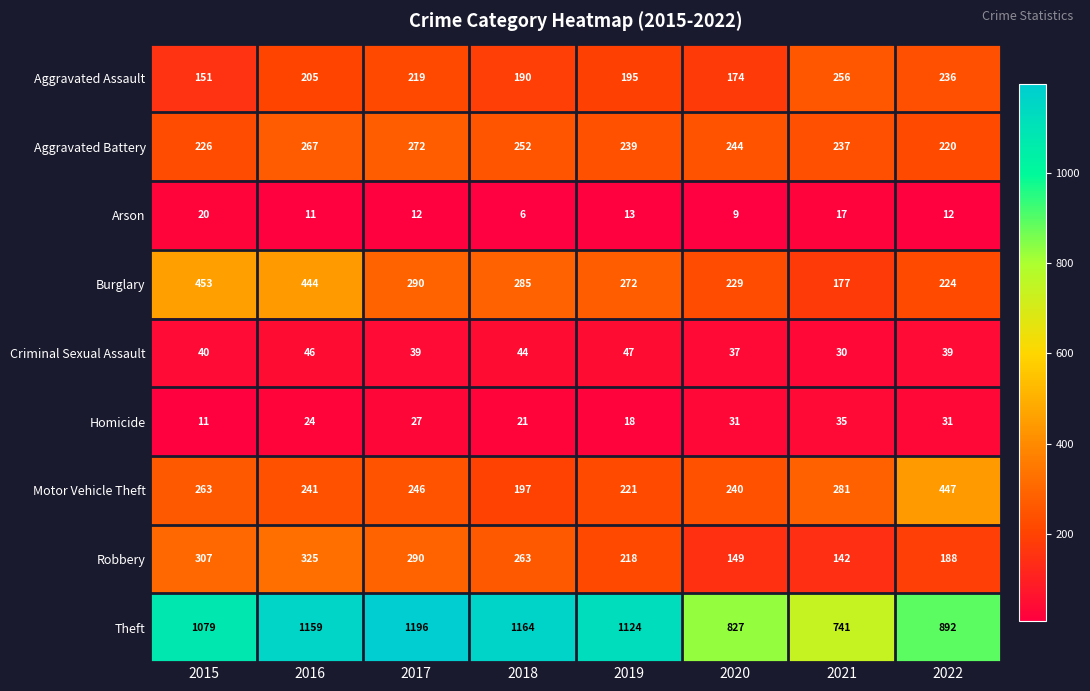

Rank the series by their maximum value, from lowest to highest.

Arson, Homicide, Criminal Sexual Assault, Aggravated Assault, Aggravated Battery, Robbery, Motor Vehicle Theft, Burglary, Theft